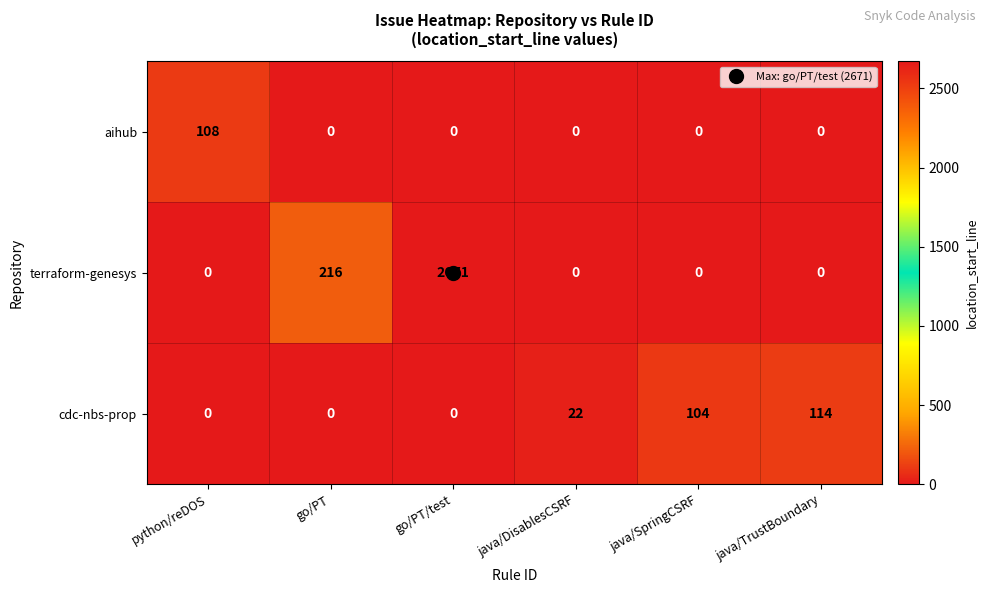

What is the sum of all aihub values?

108